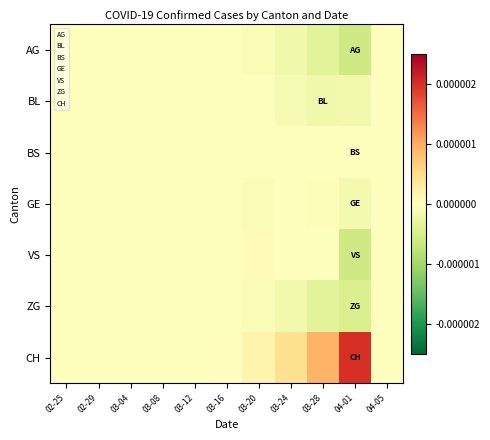

Which series changed the most between 03-28 and 04-01?

CH